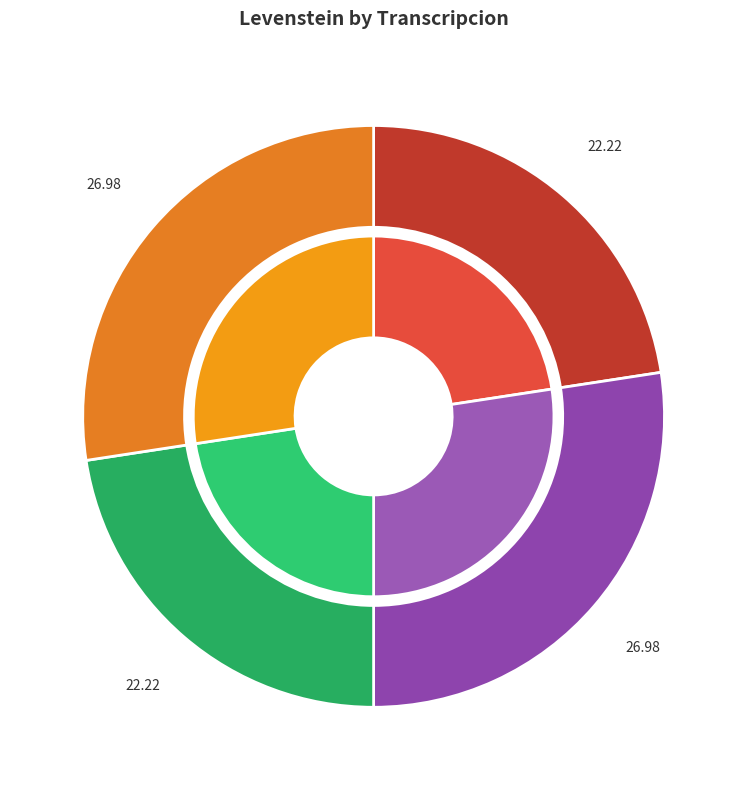

To the nearest percent, what is the difference between the largest and smallest slice percentages?

5%